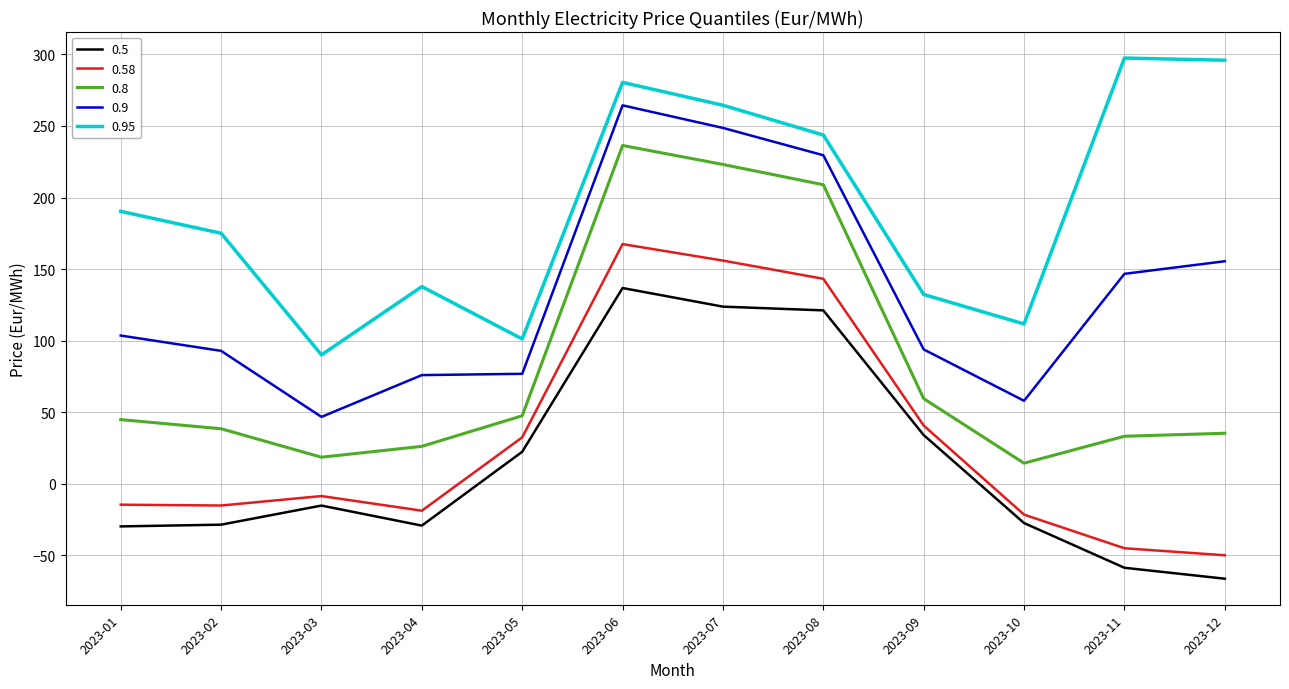

What are all the series names shown in the legend?

0.5, 0.58, 0.8, 0.9, 0.95